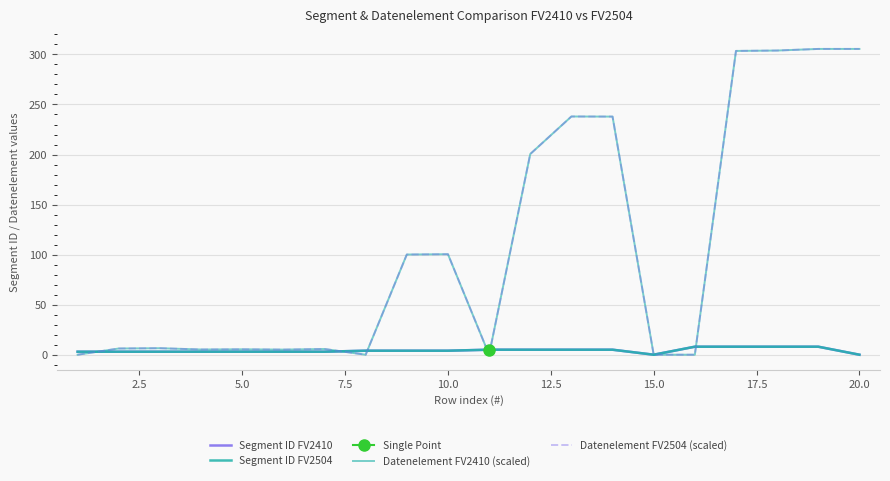

What is the difference between the maximum and minimum values in the Segment ID FV2410 series?

8.0